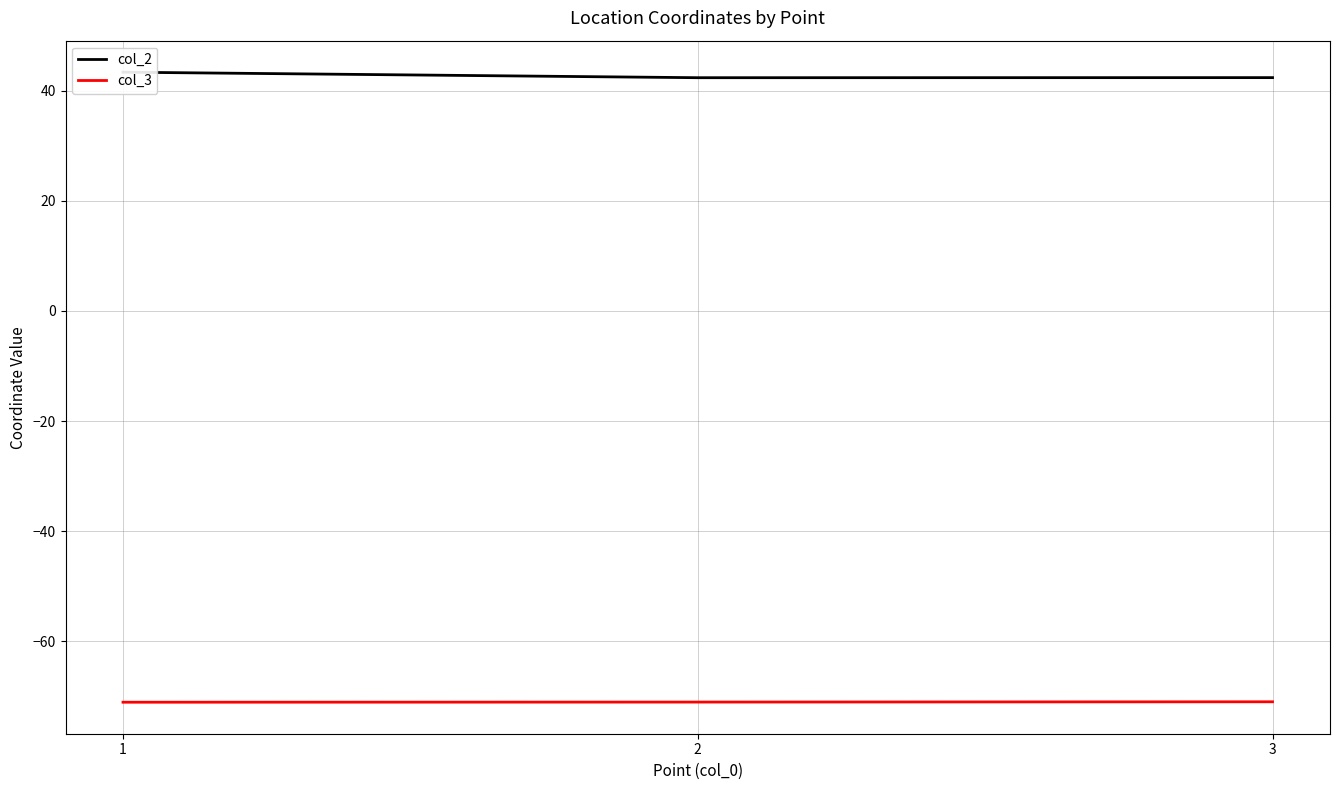

What is the total value across all series at 3?

-28.6